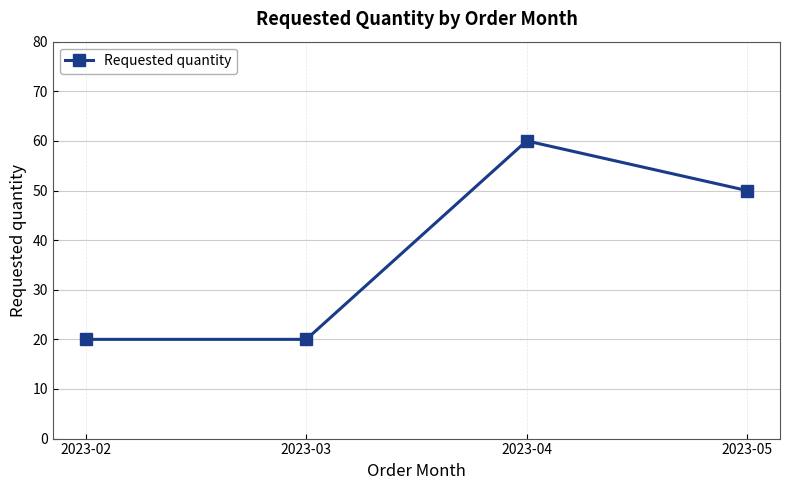

Where is the data nearest to the value 40?

2023-05